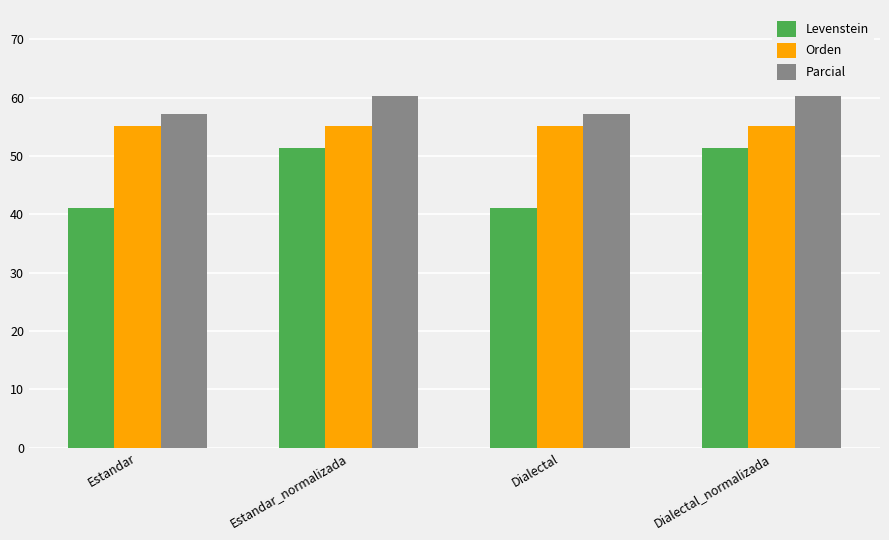

The Levenstein series shows 41.0 at Estandar. True or false?

True